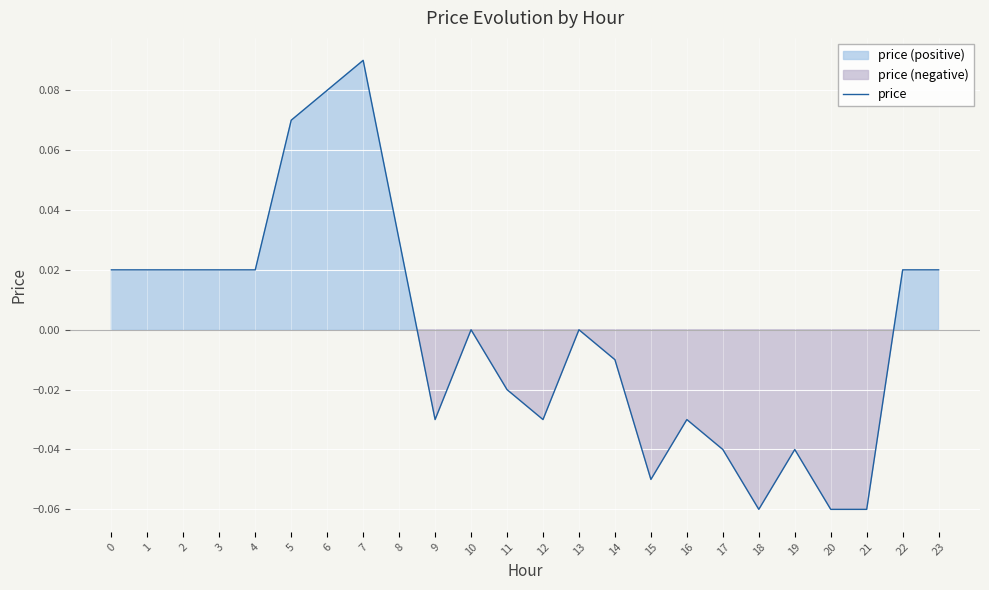

How many distinct data groups are displayed?

1